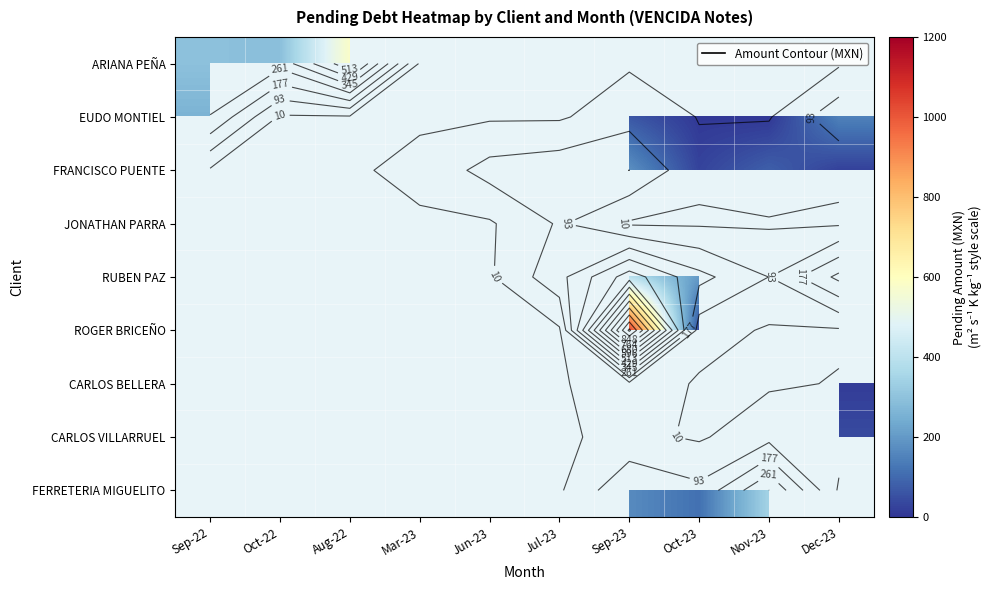

How many positive values does the ROGER BRICEÑO series have?

2